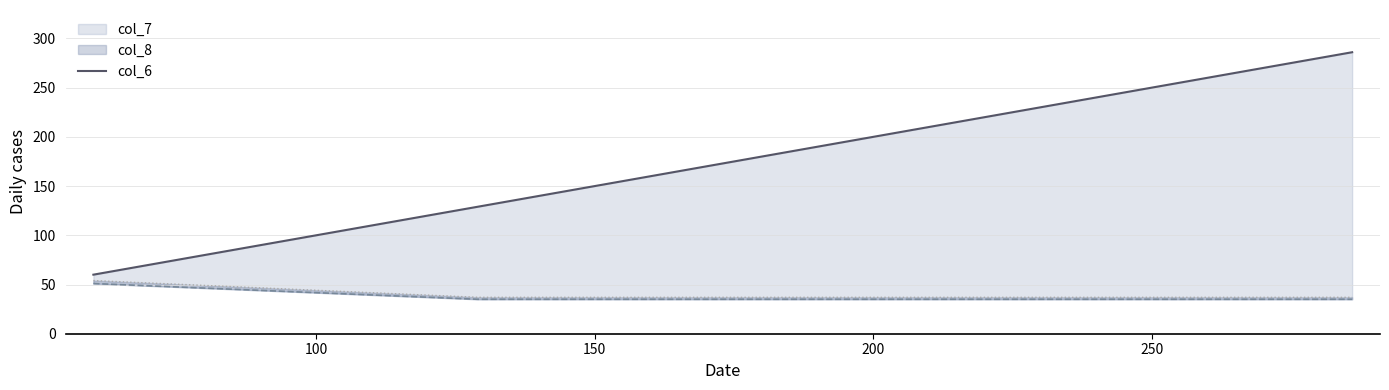

How many lines are shown in the chart?

1